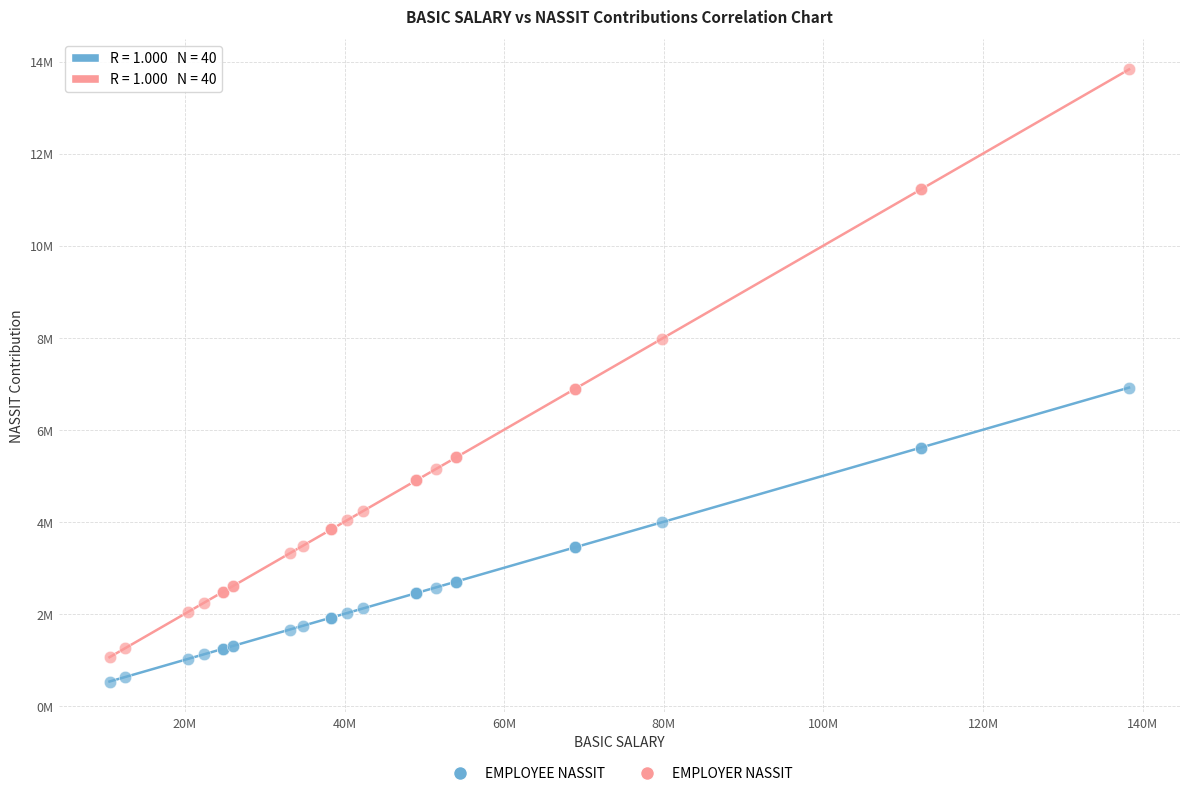

Which series has the largest Y range (max minus min)?

EMPLOYER NASSIT